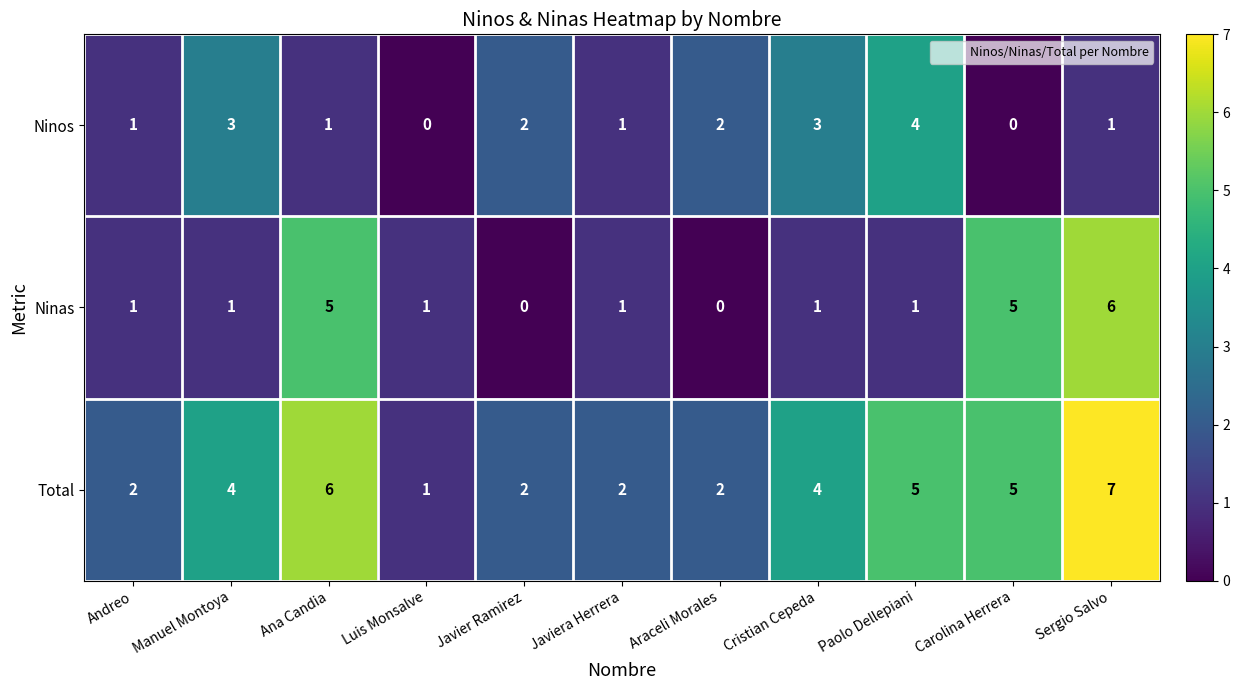

At Sergio Salvo, list the series in order from largest to smallest.

Total, Ninas, Ninos